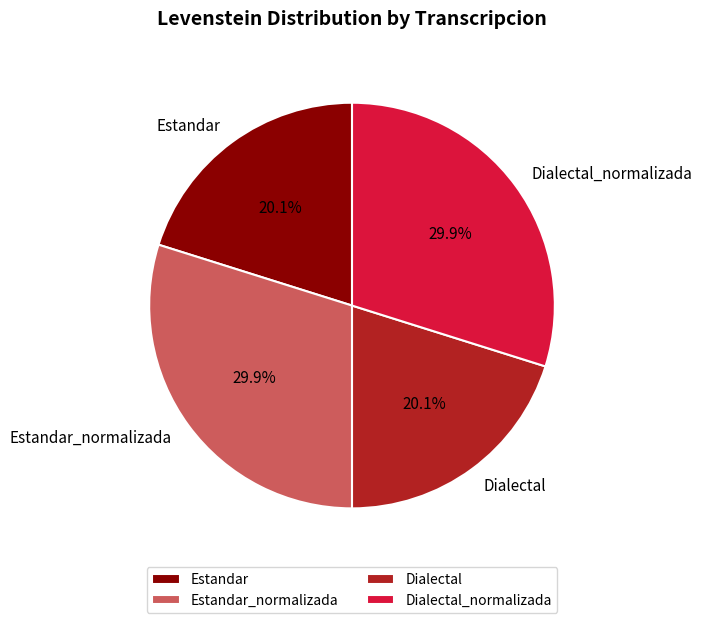

Between Dialectal_normalizada and Estandar, which is larger?

Dialectal_normalizada